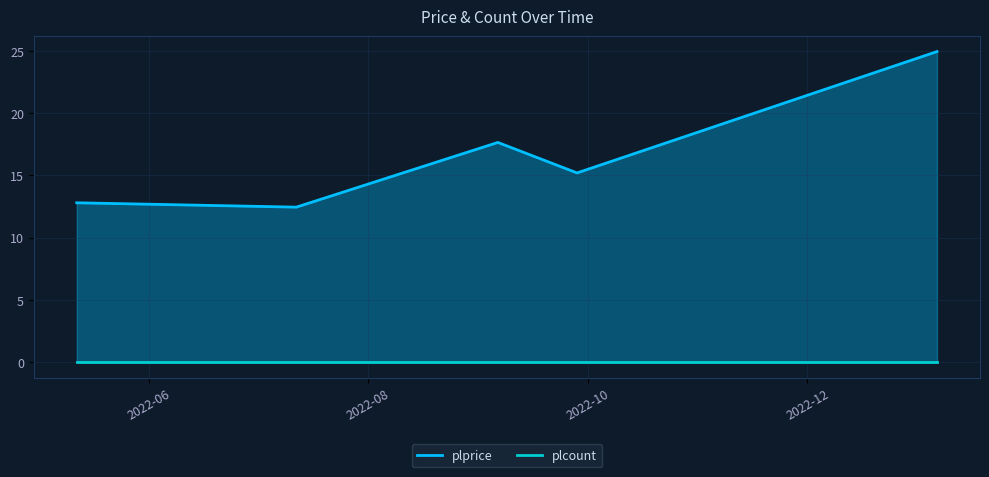

Is it true that the value at 2023-01-06 is 24.9?

True